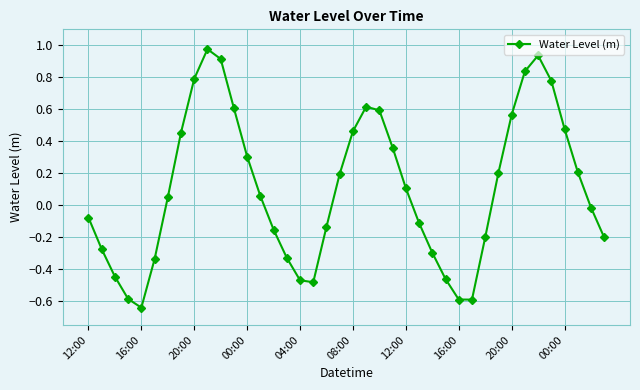

How many lines are shown in the chart?

1